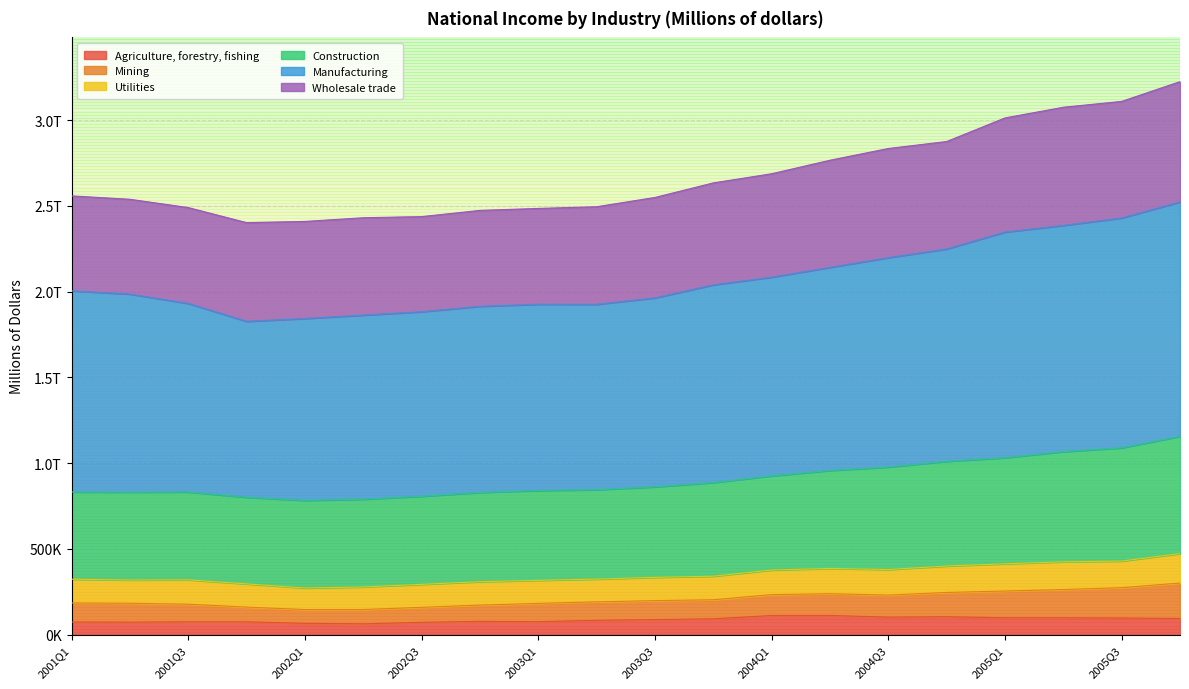

What value does the Agriculture, forestry, fishing series have at 2005Q1?

98430